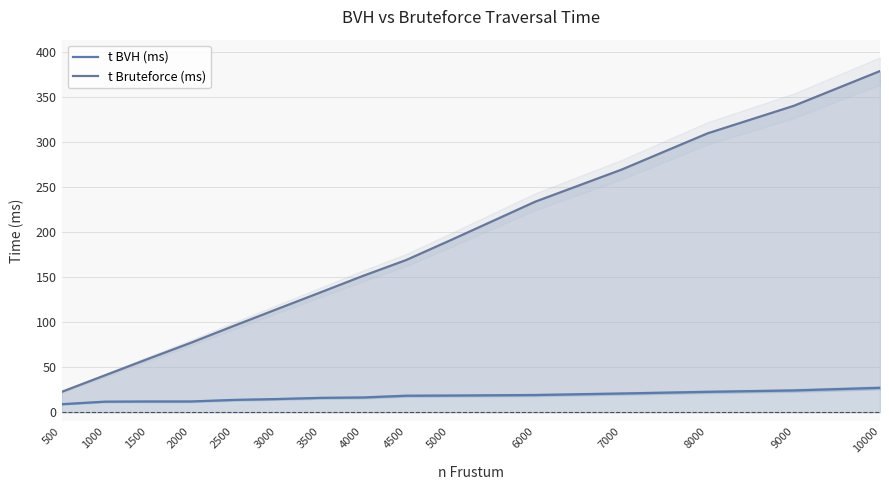

Reading left to right, list all the values displayed in this chart.

t BVH (ms): 9.0	11.8	12.0	12.0	13.8	14.7	16.0	16.5	18.4	18.6	19.2	20.9	22.7	24.3	27.1
t Bruteforce (ms): 22.6	40.9	59.2	77.1	96.0	114.5	132.9	151.5	169.0	190.4	233.9	269.4	309.8	340.3	378.9